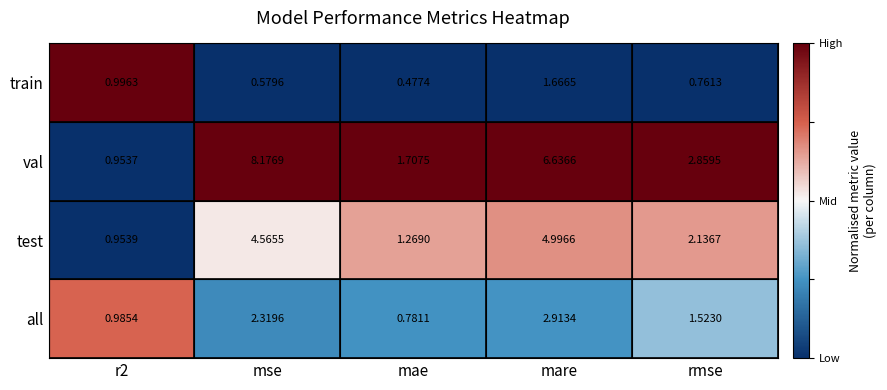

Which series has the widest spread of values?

val